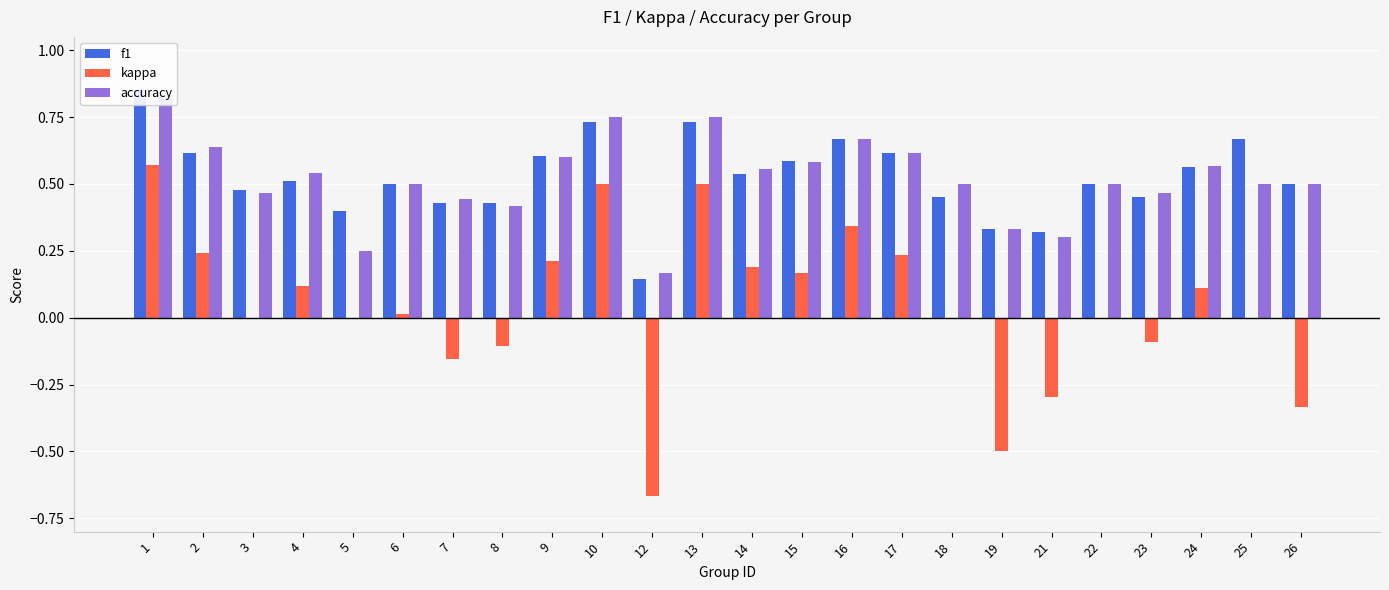

What is the sum of all accuracy values?

12.4